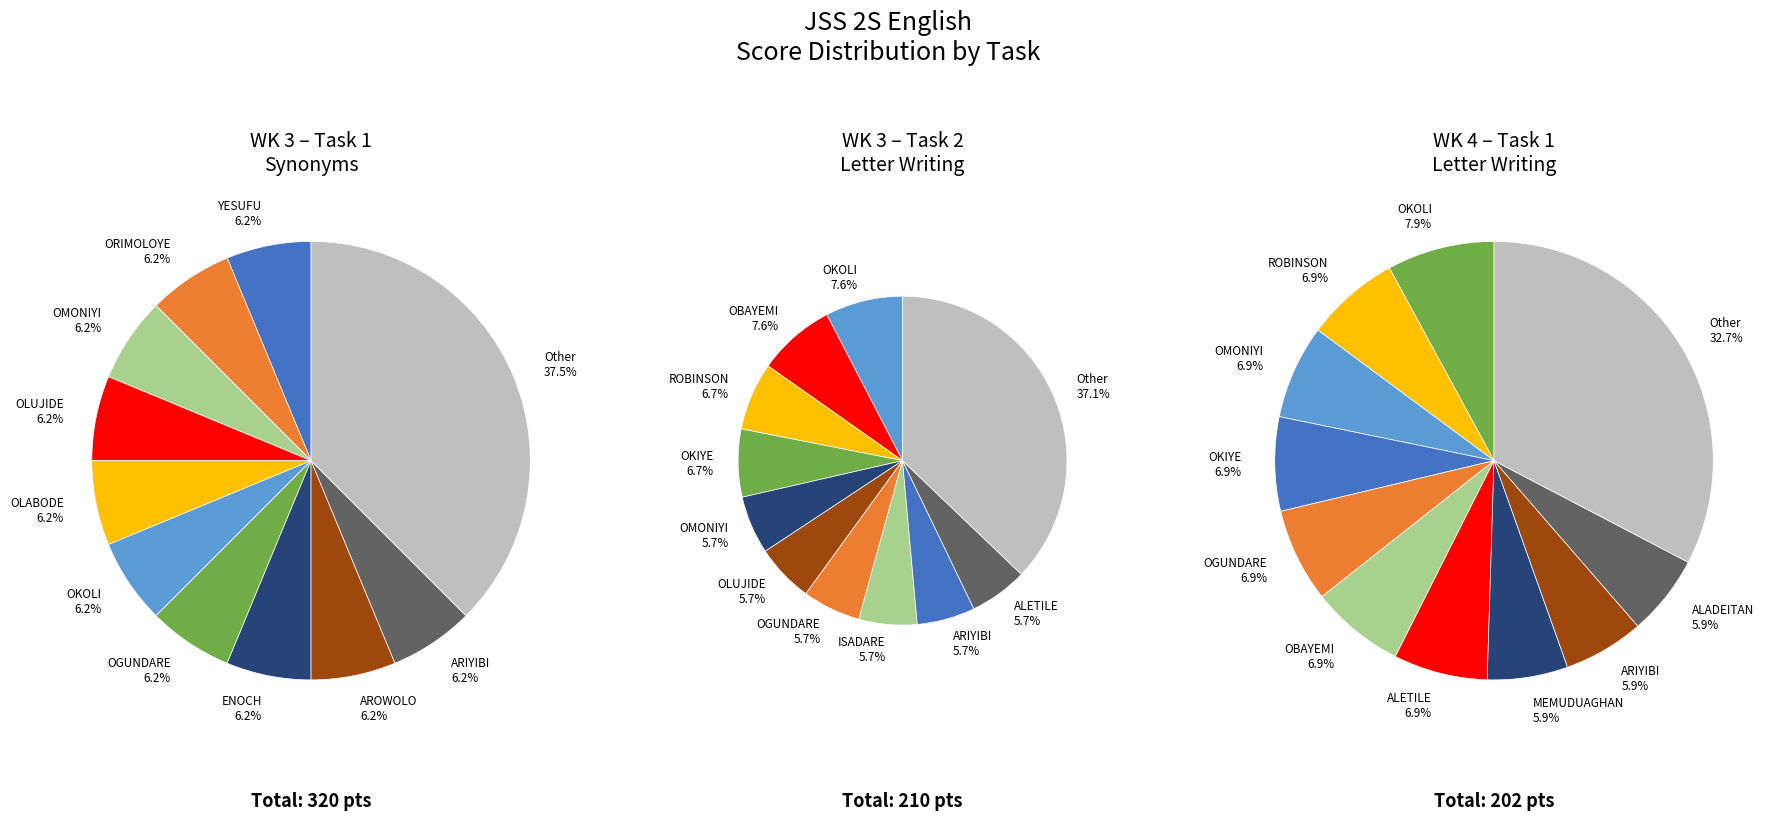

At ARIYIBI, list the series in order from smallest to largest.

WK 3 - TASK 2: LETTER WRITING, WK 4 - TASK 1: LETTER WRITING, WK 3 - TASK 1: SYNONYMS